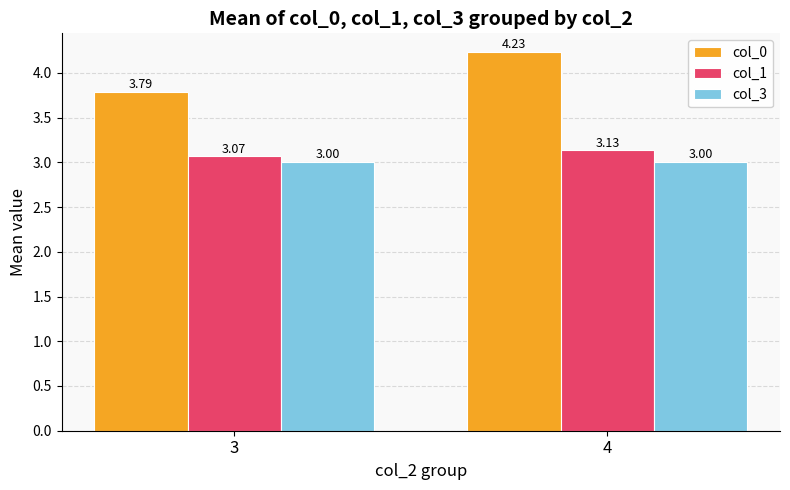

True or false: col_3 has a value of 2.0 at 4.

False